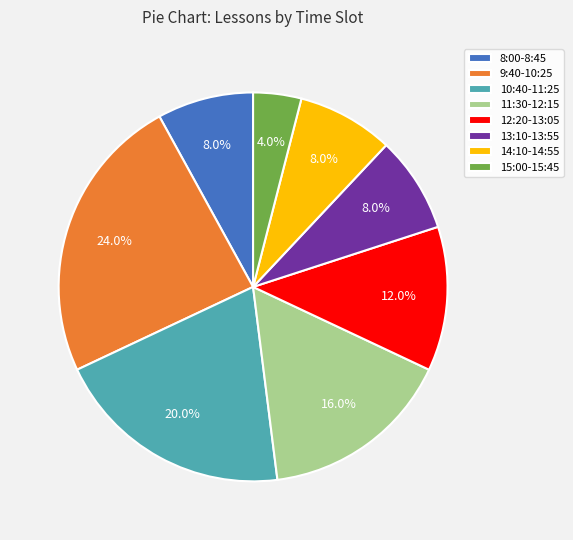

Which has a higher value, 12:20-13:05 or 11:30-12:15?

11:30-12:15